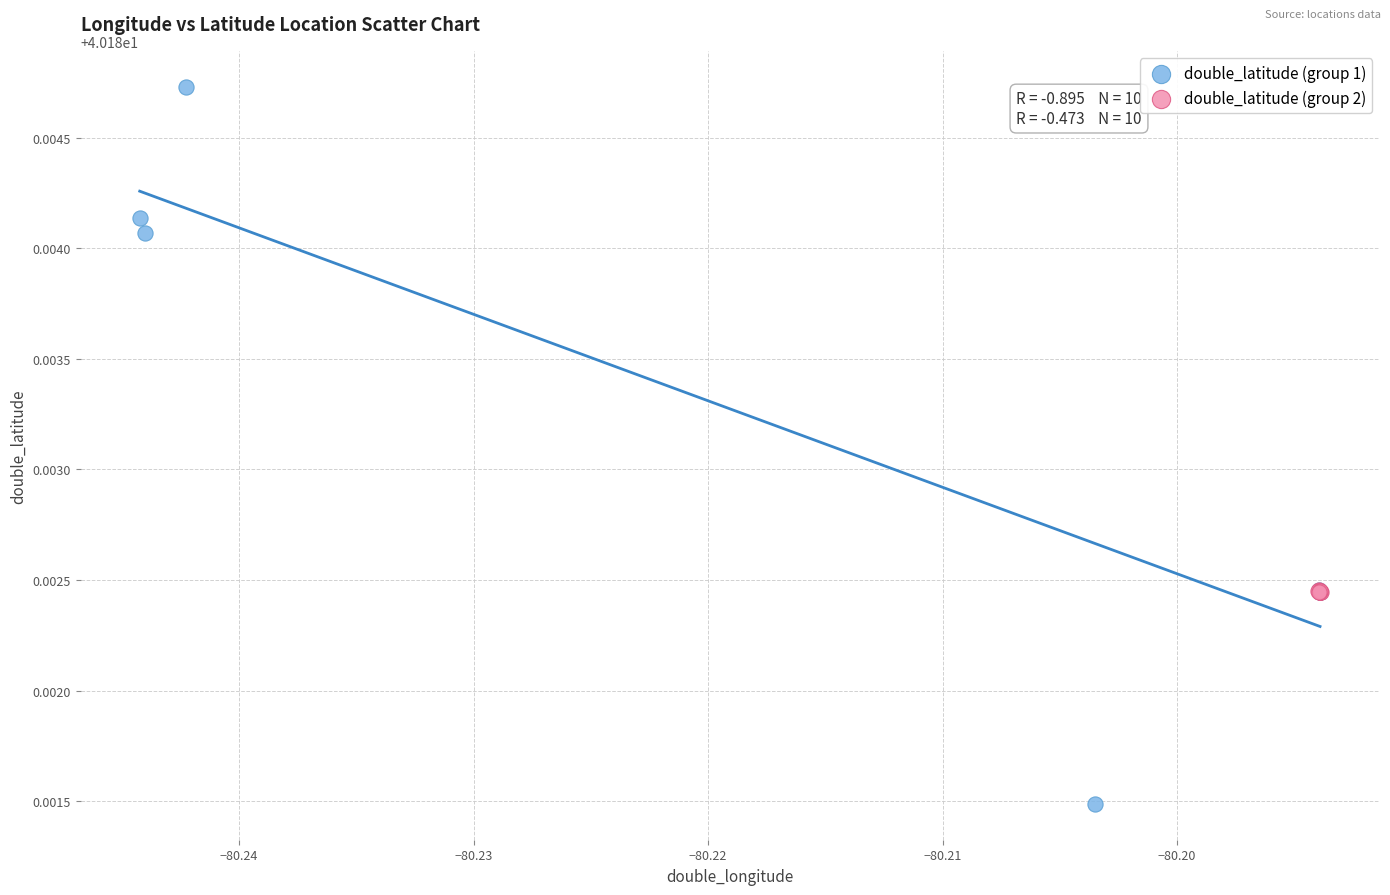

Which series has the widest spread of Y values?

double_latitude (group 1)